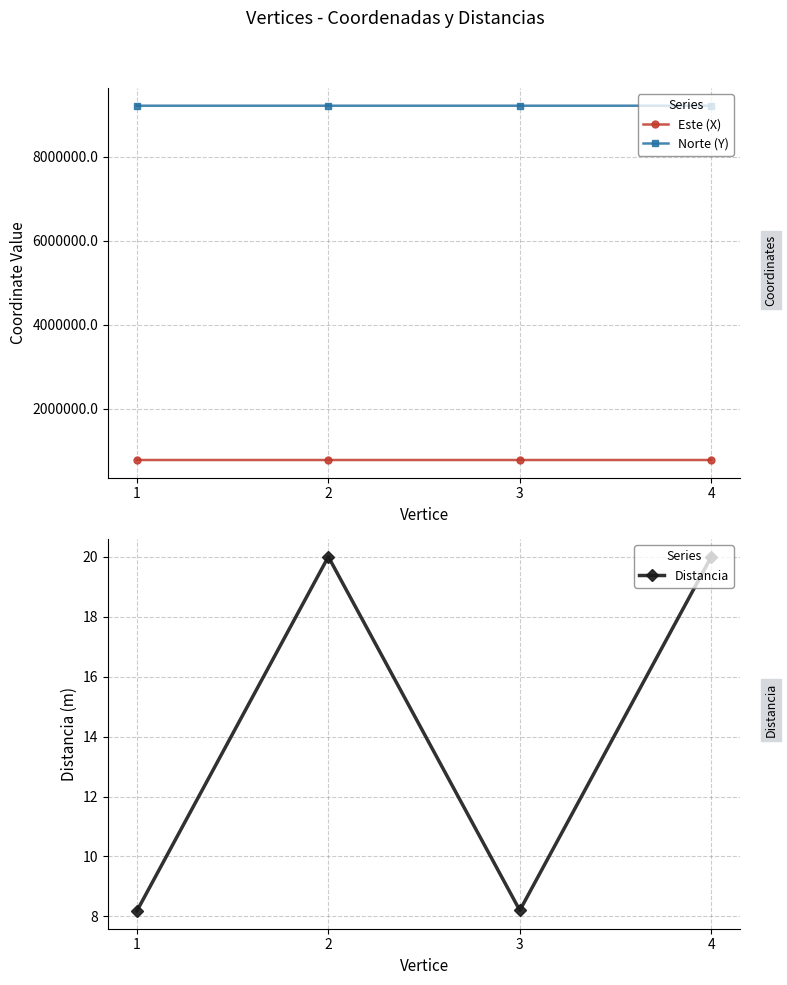

True or false: Este (X) and Distancia intersect in this chart.

False